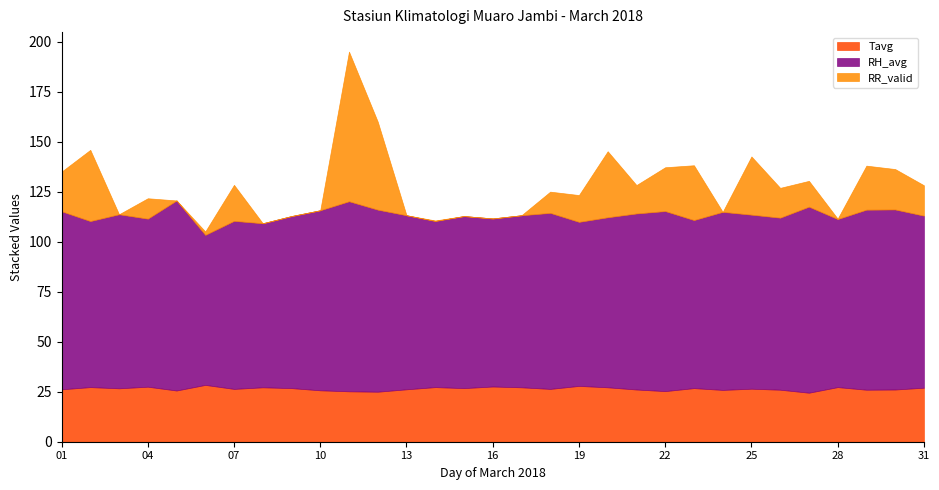

What is the value of the Tavg point at the 21st from the left?

26.1